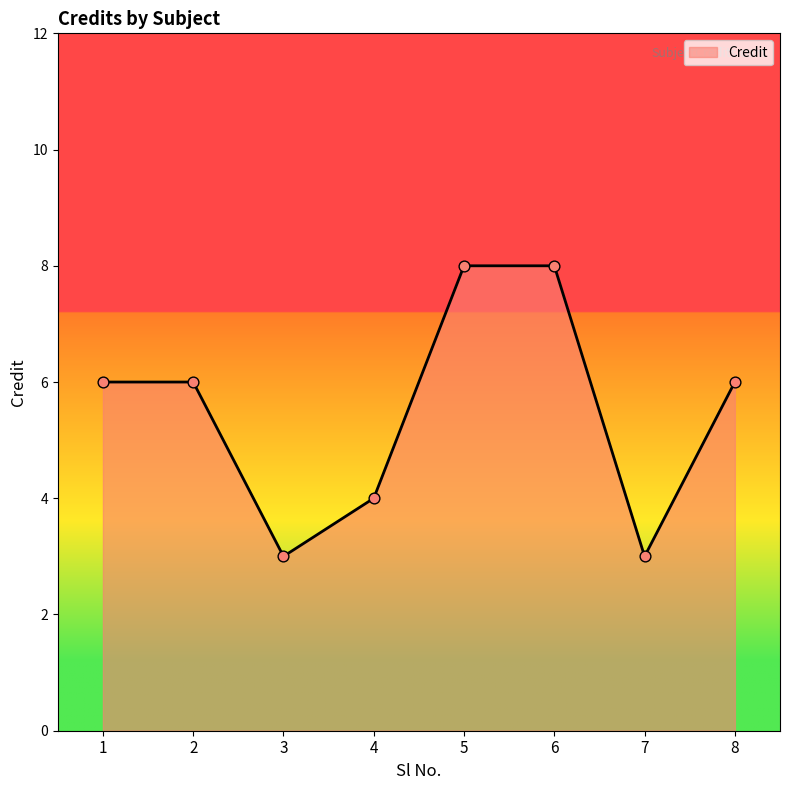

What is the change in value from 1 to 3?

-3